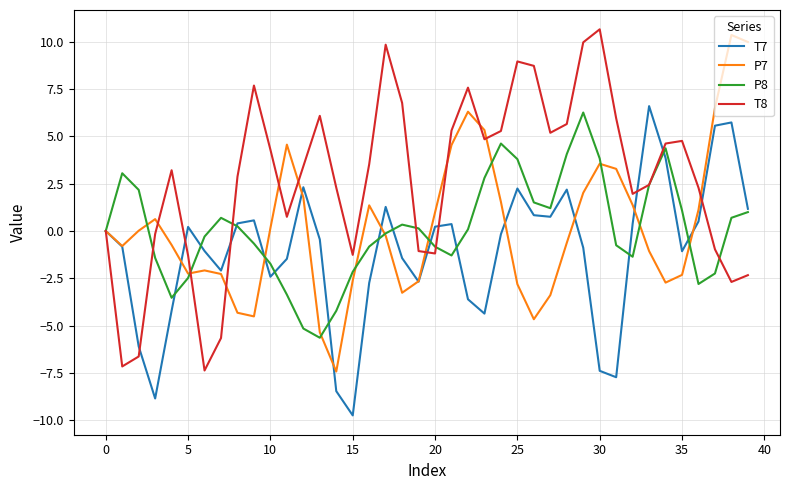

What is the maximum value for T8?

10.7